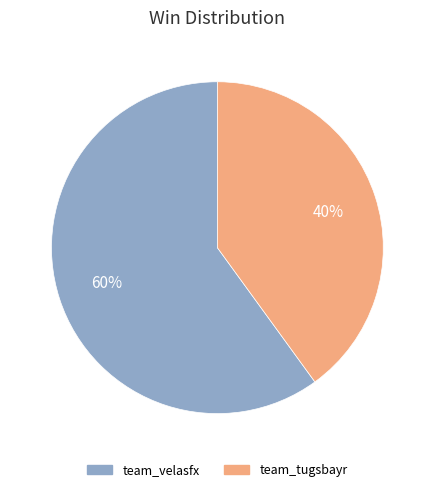

Between team_tugsbayr and team_velasfx, which is larger?

team_velasfx